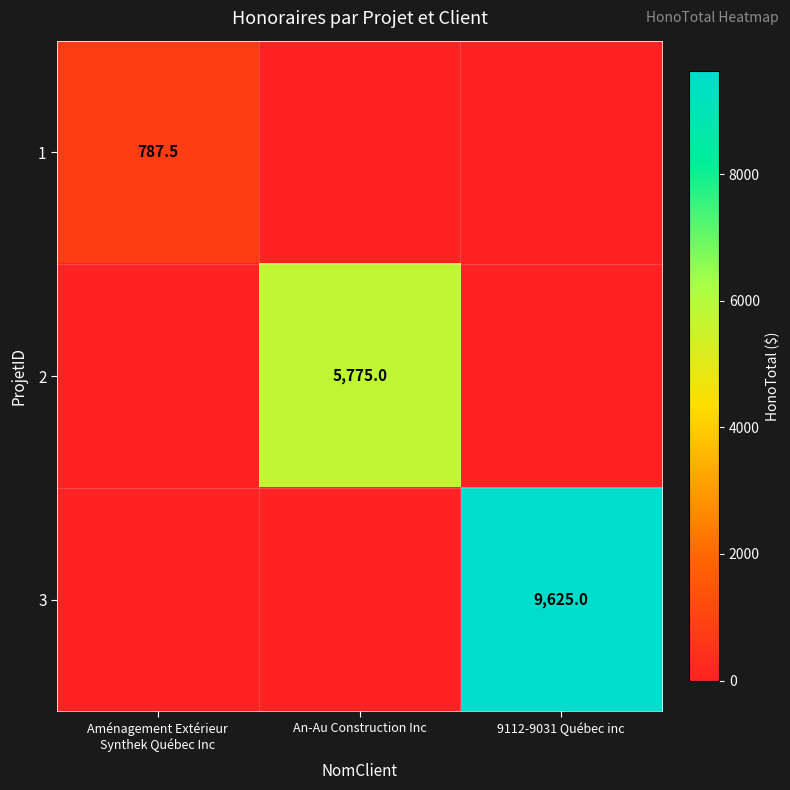

The value of 2 at An-Au Construction Inc is 5775.0. True or false?

True